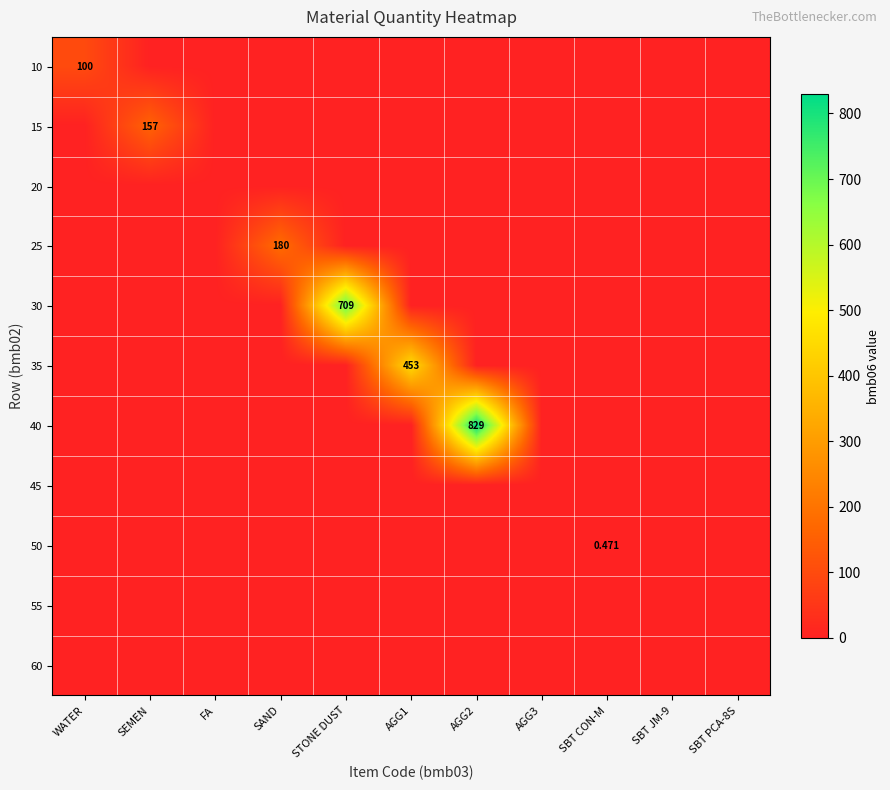

Which category has the highest value in the 15 series?

SEMEN